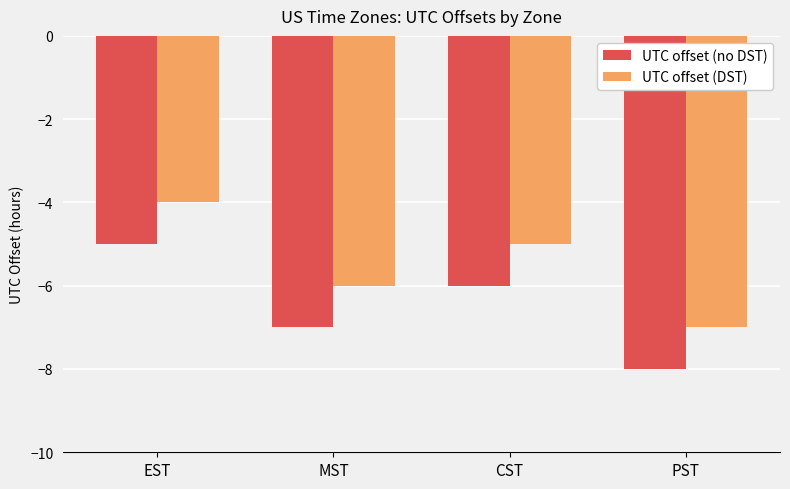

What is the difference between the maximum and minimum values in the UTC offset (no DST) series?

3